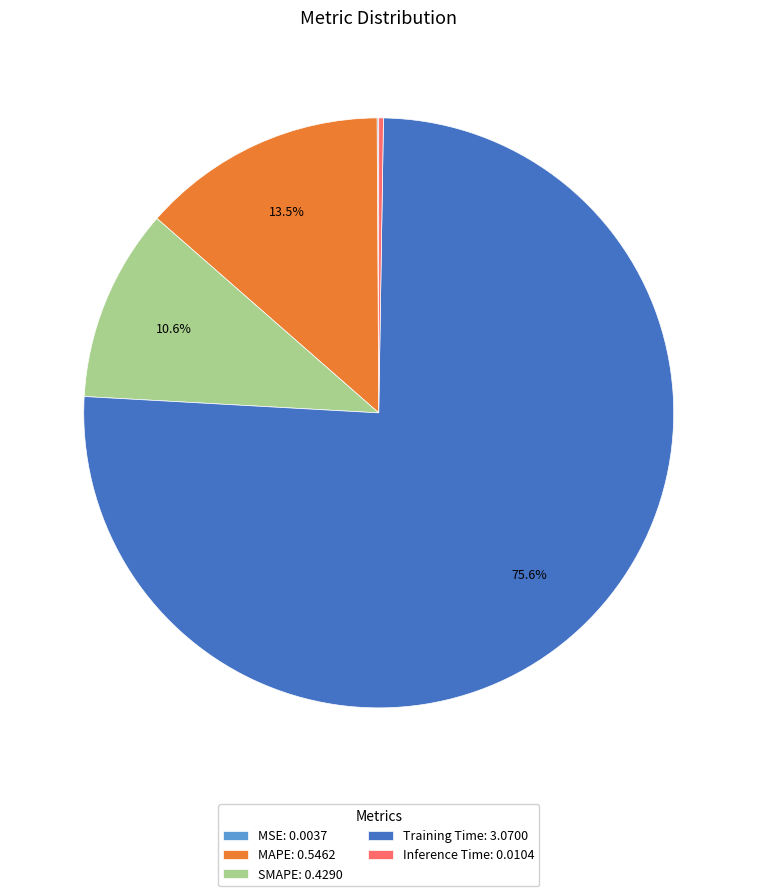

Does SMAPE: 0.4290 account for over 50% of the chart?

No